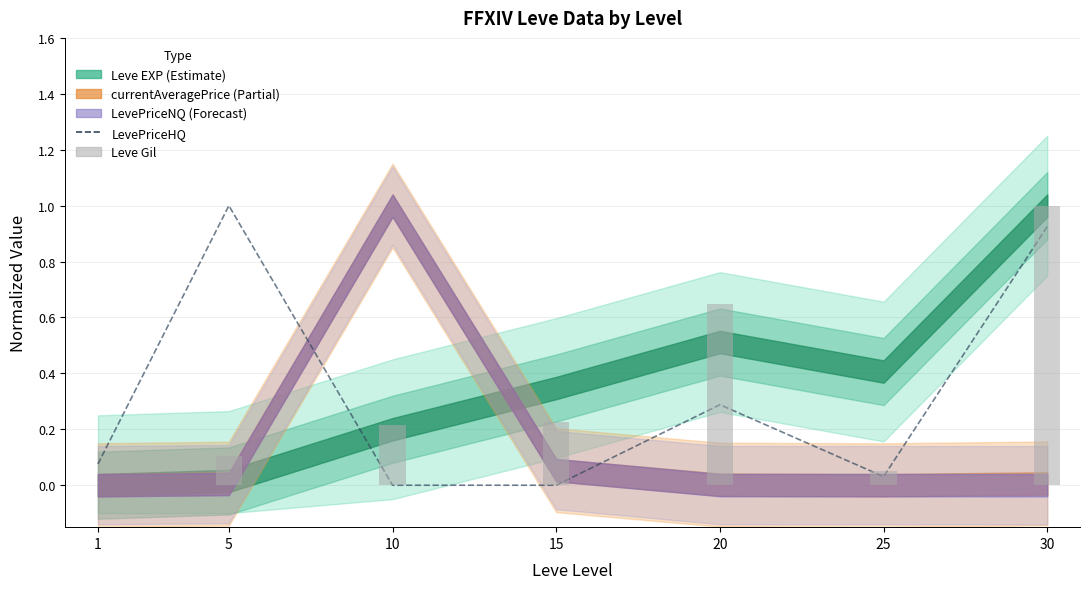

Where is LevePriceHQ nearest to the value 0?

10